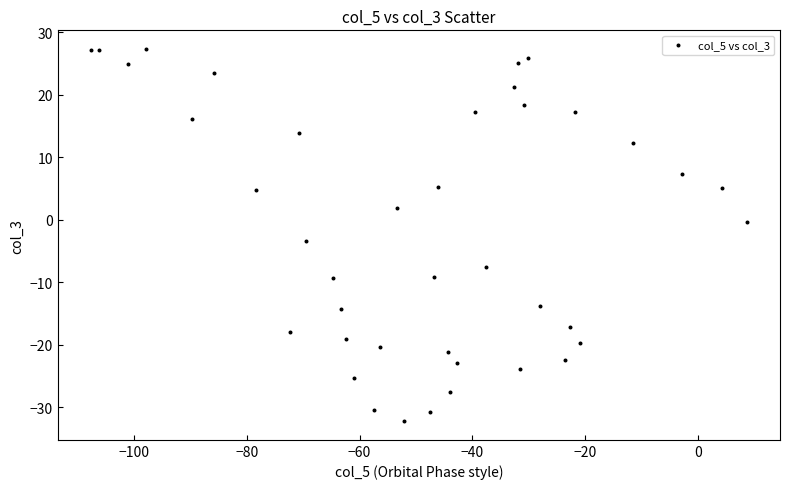

What is the range of Y values (max minus min)?

59.6